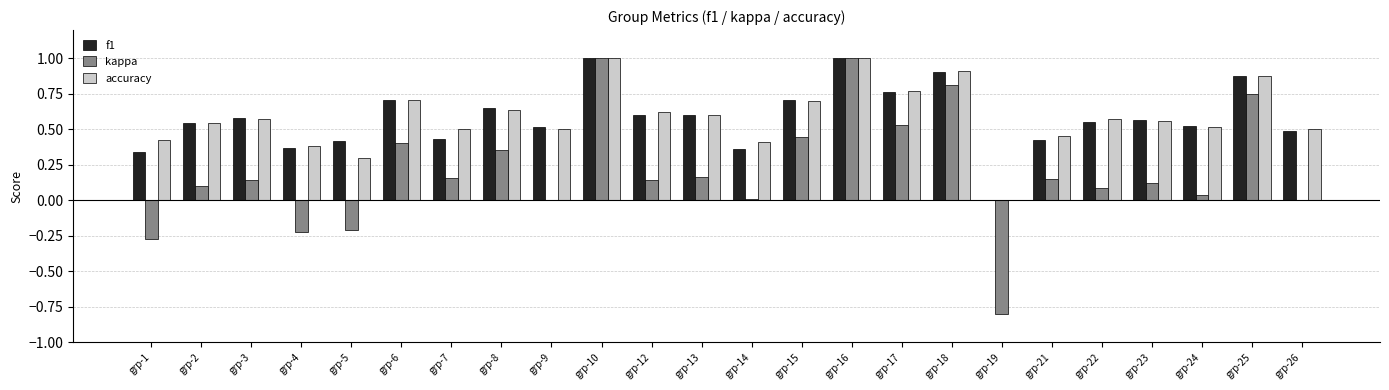

Is the value of accuracy at grp-1 greater than the value of f1 at grp-16?

No